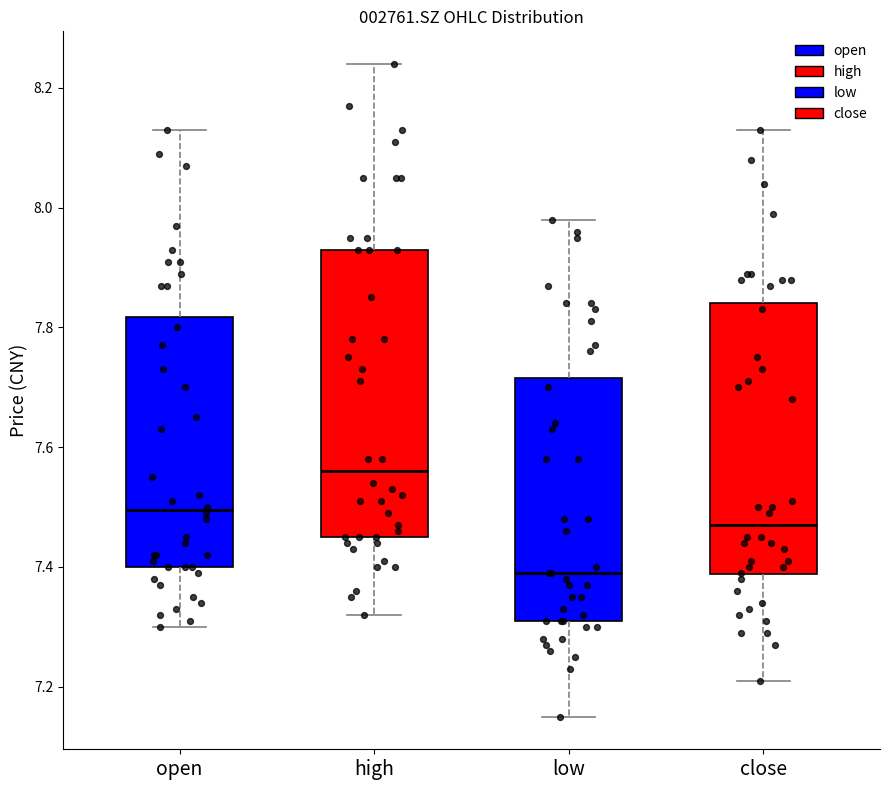

Where is the upper edge of the box for low on the y-axis? The values are not printed on the chart, so give them approximately, as read against the axis.

7.72